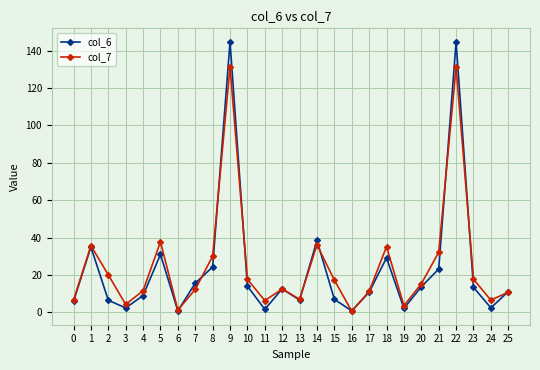

Between 1 and 21, which series saw the biggest shift?

col_6